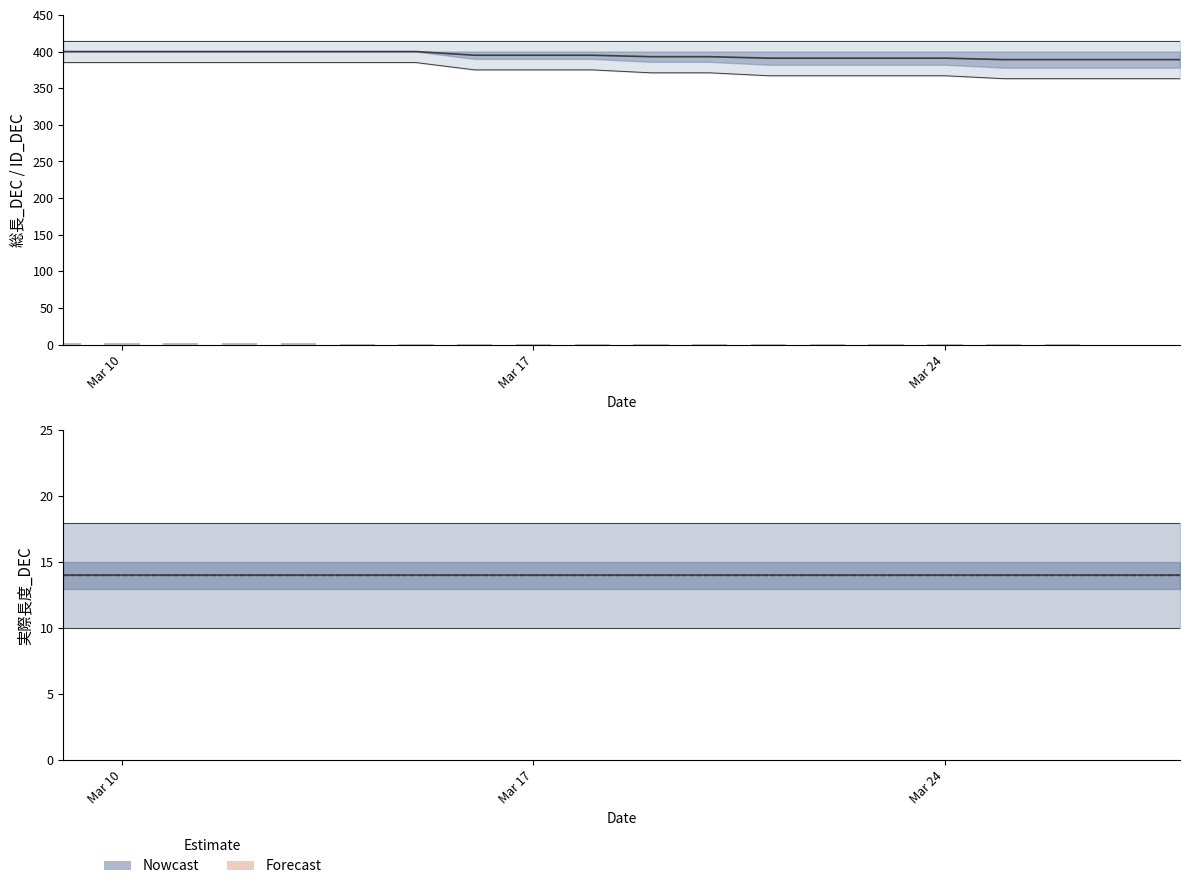

How many data points in ID_DEC are less than 395?

10